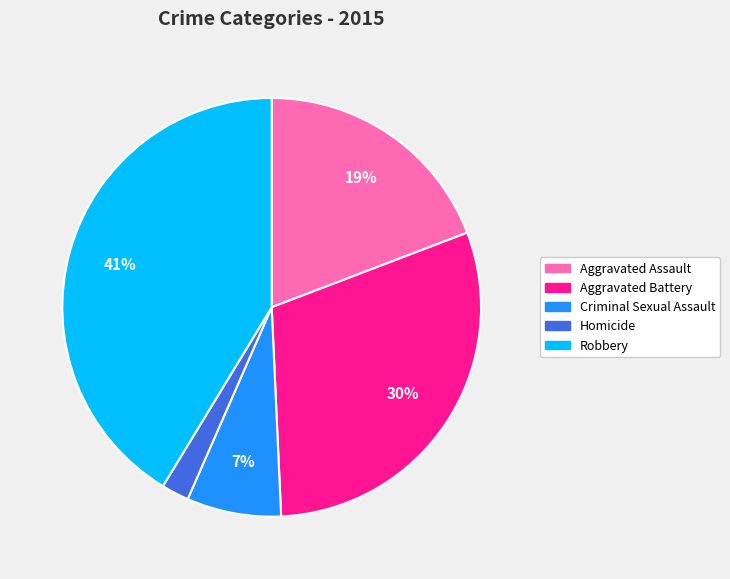

Is it true that Aggravated Assault is 13% of the pie?

False